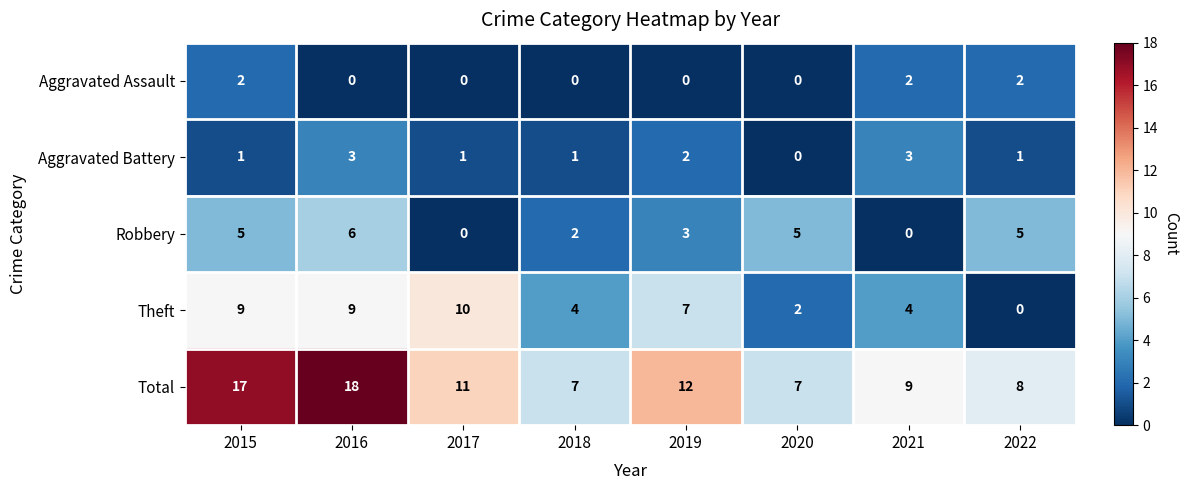

What value does the Total series have at 2020?

7